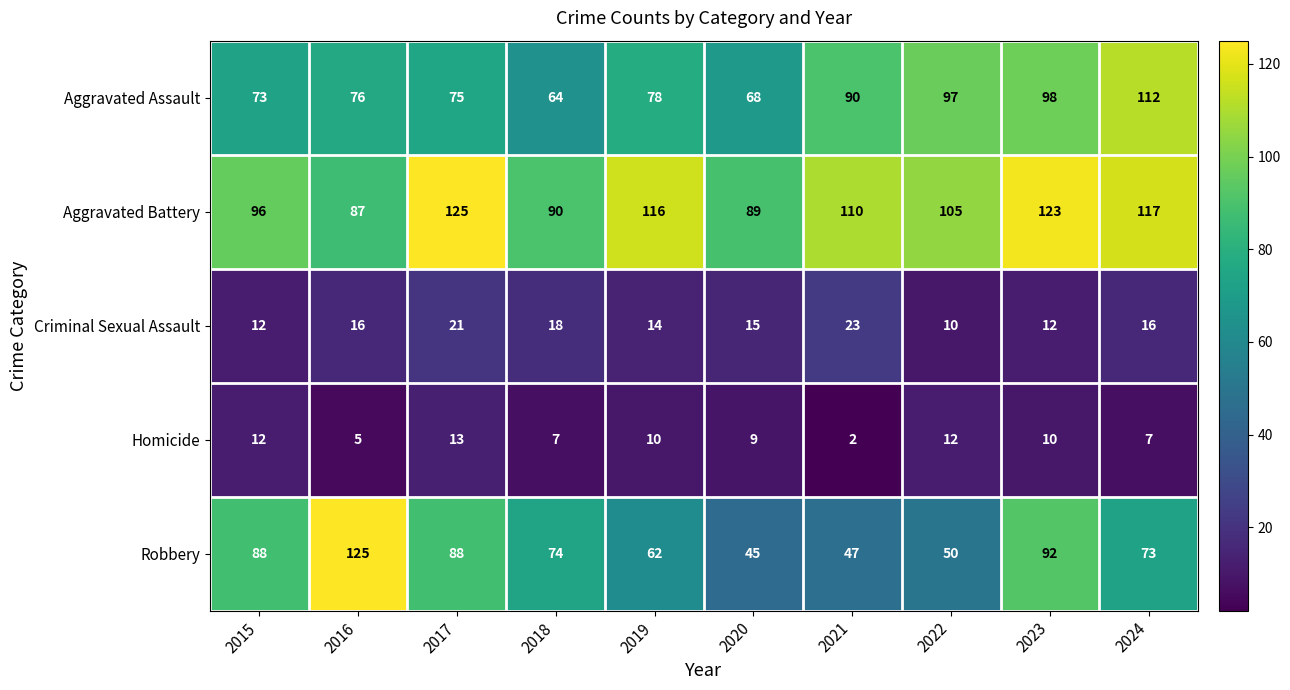

Is it true that Homicide equals 3 at 2021?

False